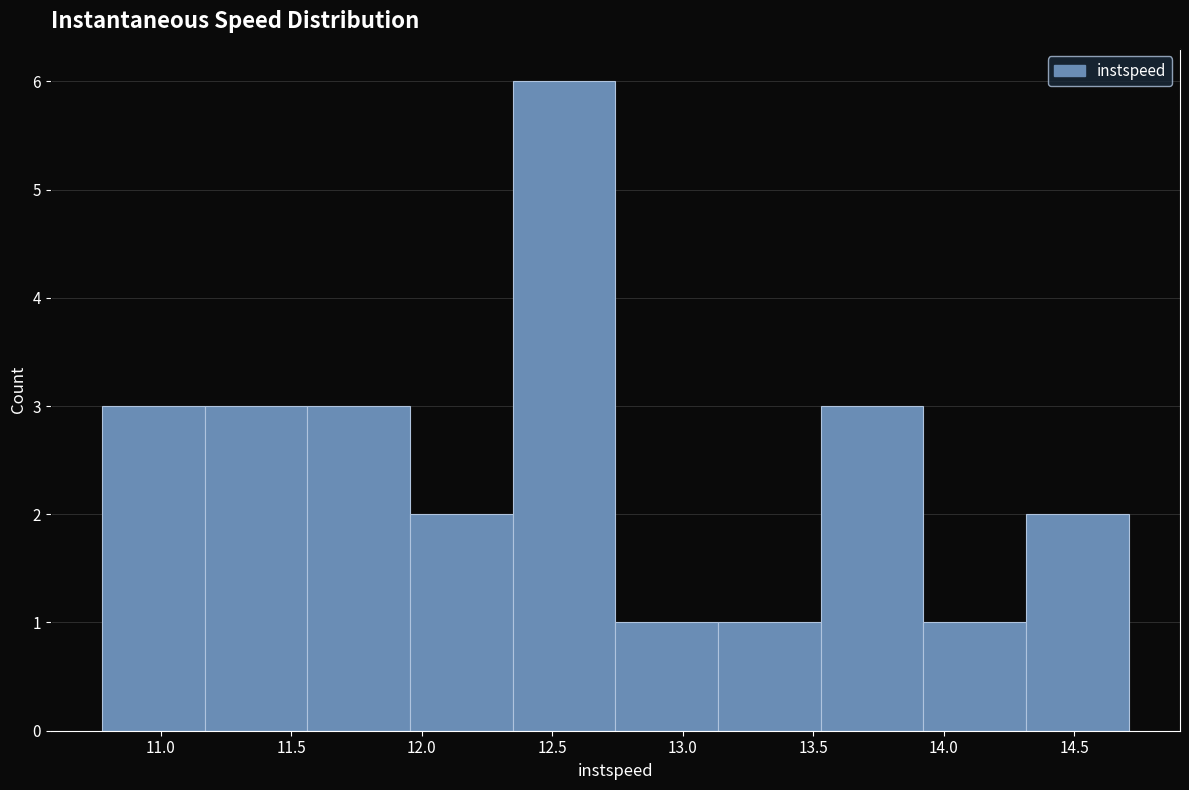

How tall is the bar that spans 10.80 to 11.15 on the x-axis? Neither the bar edges nor the heights are printed on the chart, so give them approximately, as read against the axes.

3